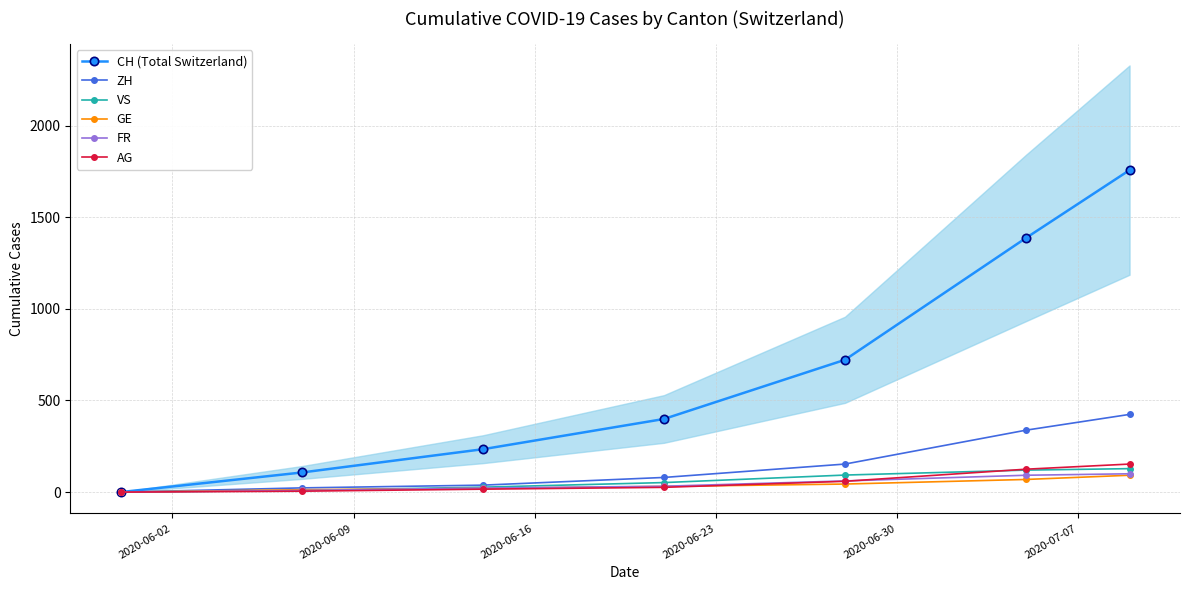

What is the highest value of the VS series?

128